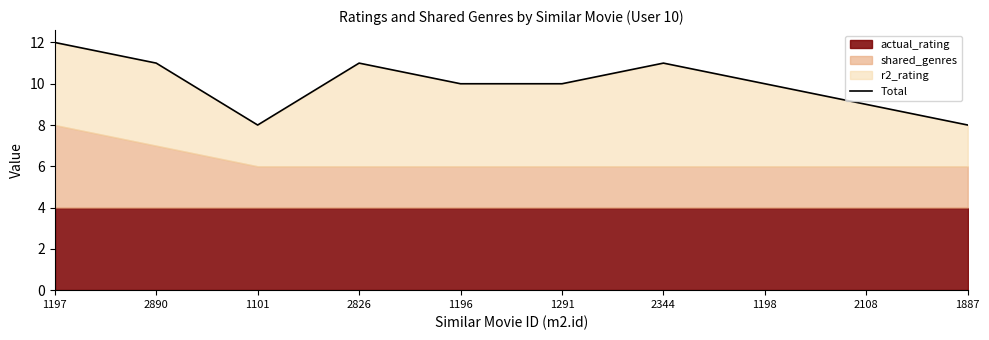

What is the smallest value displayed?

8